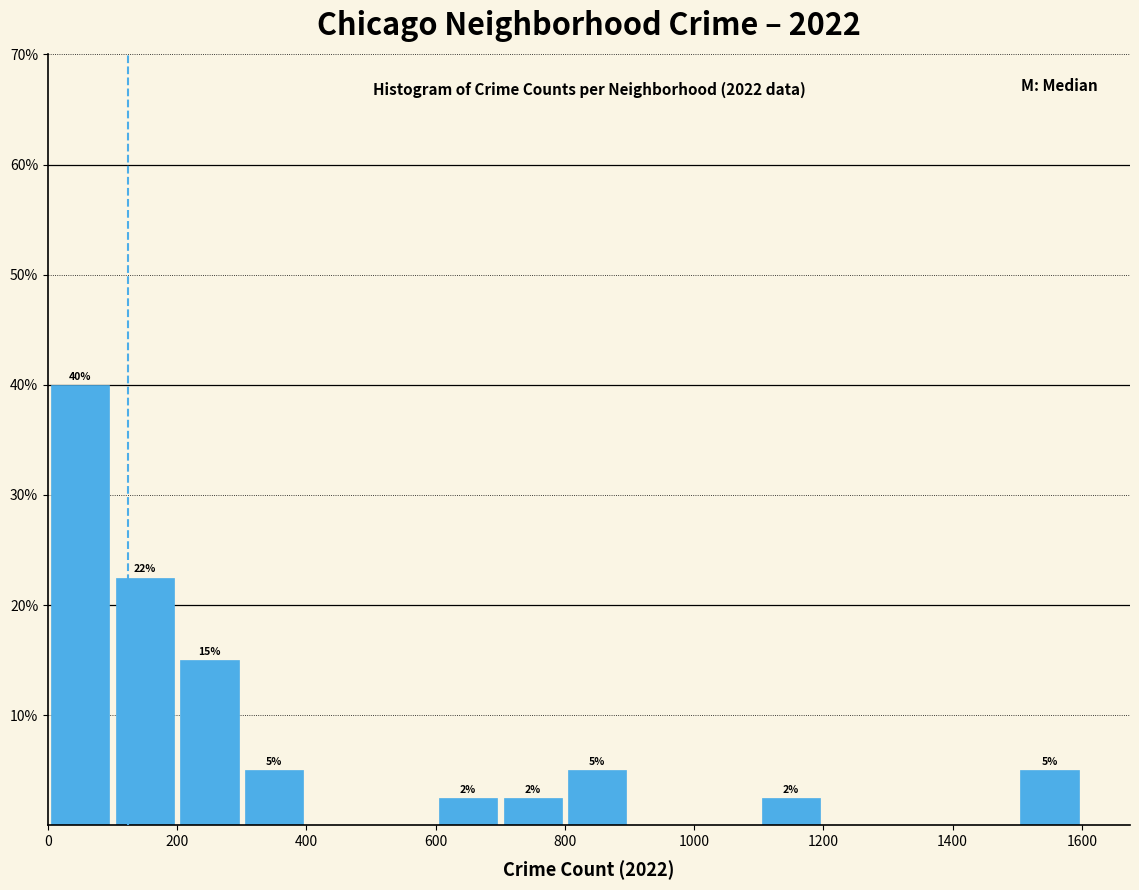

Over which range of the x-axis is the bar tallest?

0 to 100